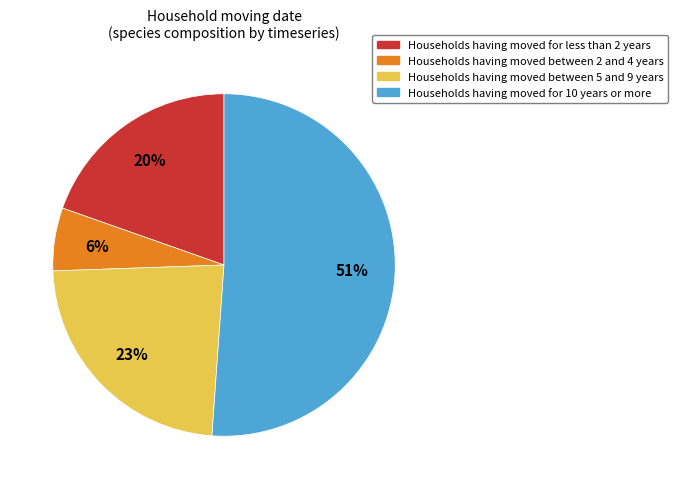

Combined, do Households having moved between 5 and 9 years and Households having moved between 2 and 4 years account for over 50%?

No